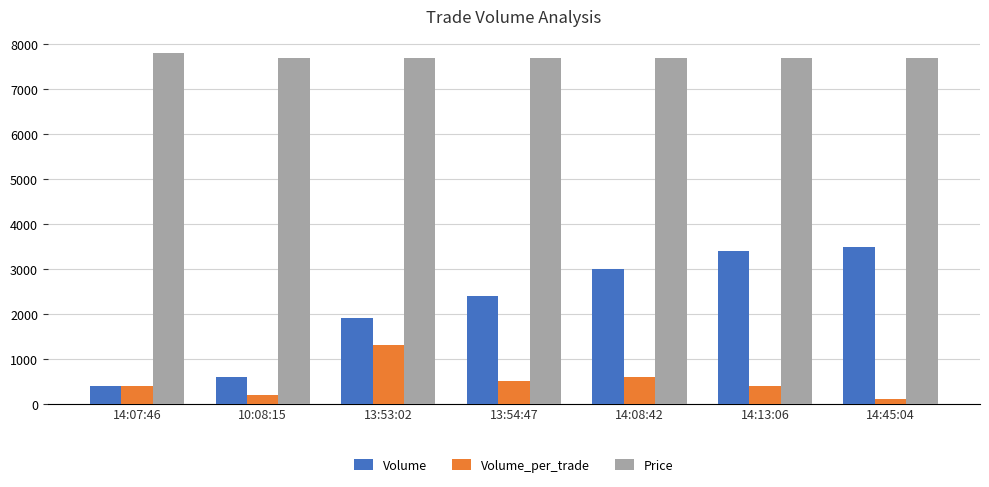

Reading right to left, what are all the values shown in this chart?

Volume: 3500	3400	3000	2400	1900	600	400
Volume_per_trade: 100	400	600	500	1300	200	400
Price: 7700	7700	7700	7700	7700	7700	7800